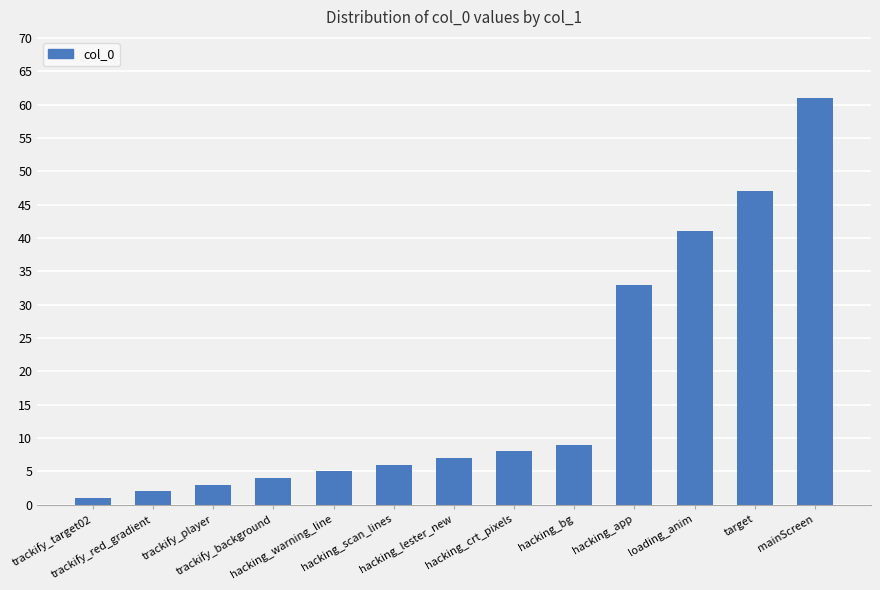

List the labels in order of value, largest first.

mainScreen, target, loading_anim, hacking_app, hacking_bg, hacking_crt_pixels, hacking_lester_new, hacking_scan_lines, hacking_warning_line, trackify_background, trackify_player, trackify_red_gradient, trackify_target02